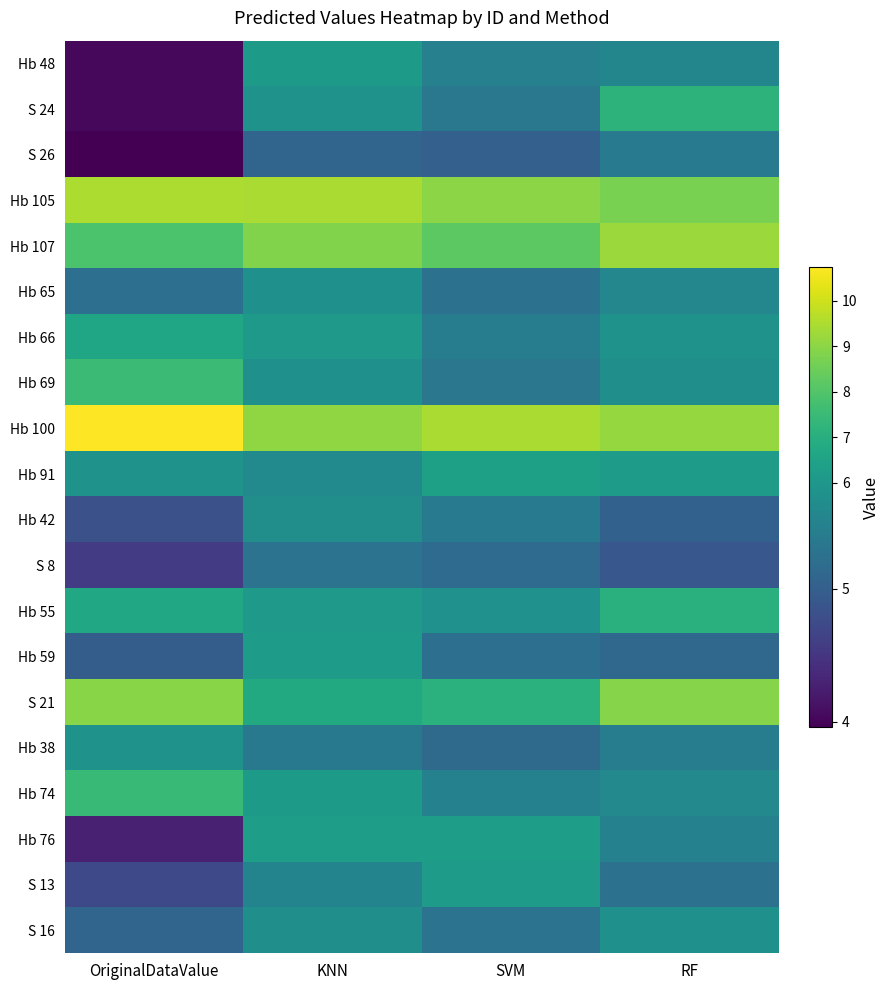

What is the total value across all series at OriginalDataValue?

122.8